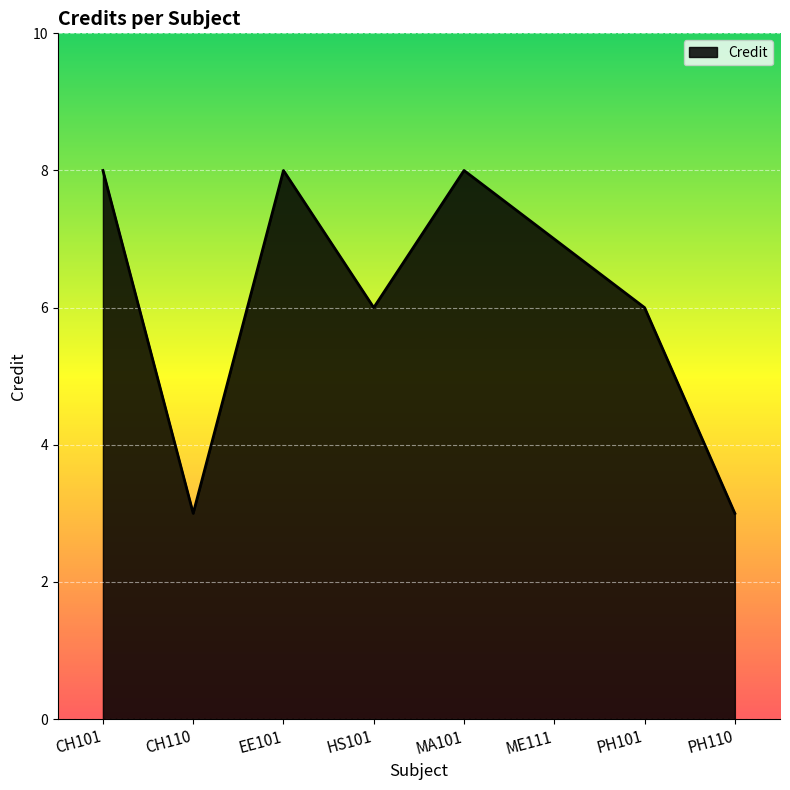

Where is the first local maximum?

EE101